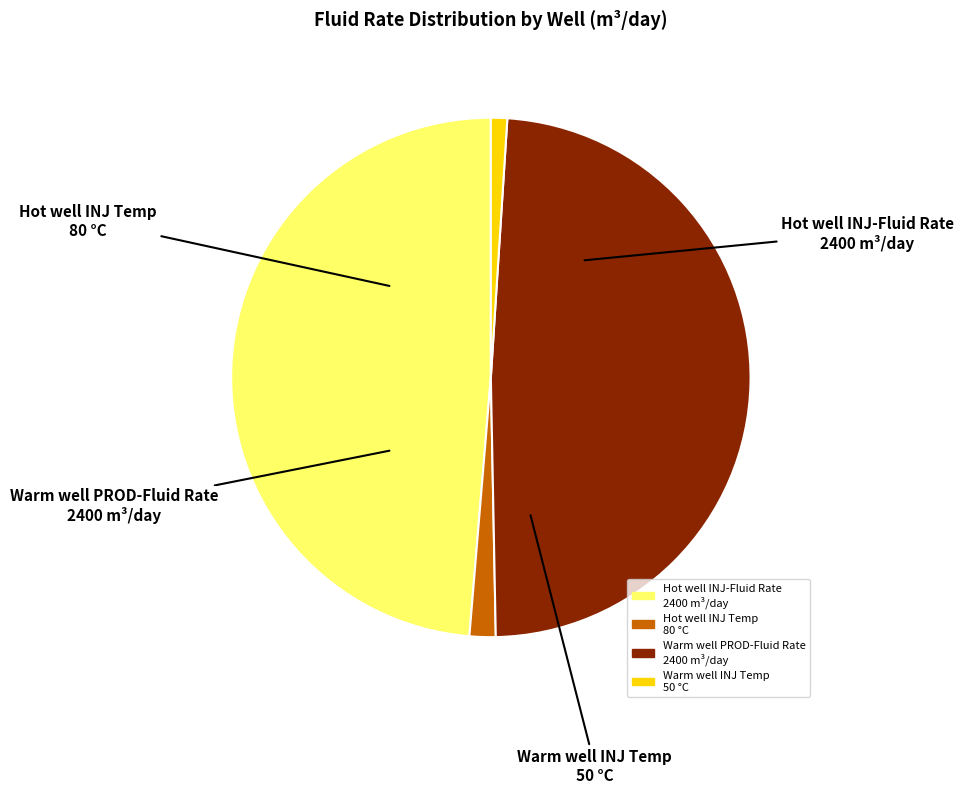

Is there a majority slice in this chart?

No